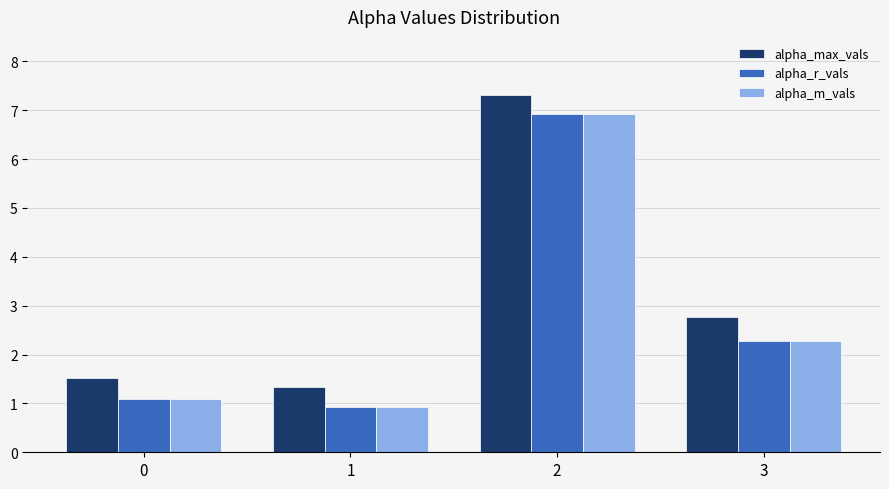

Which series changed the most between 2 and 3?

alpha_r_vals